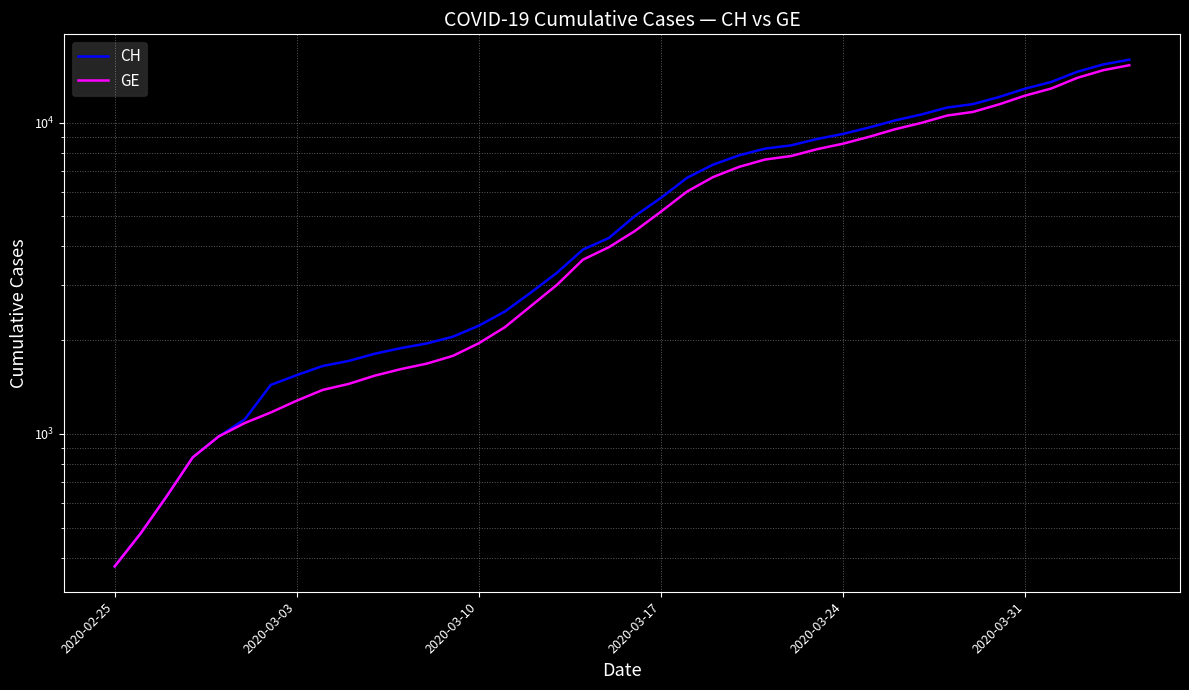

True or false: GE and CH cross at least once.

False